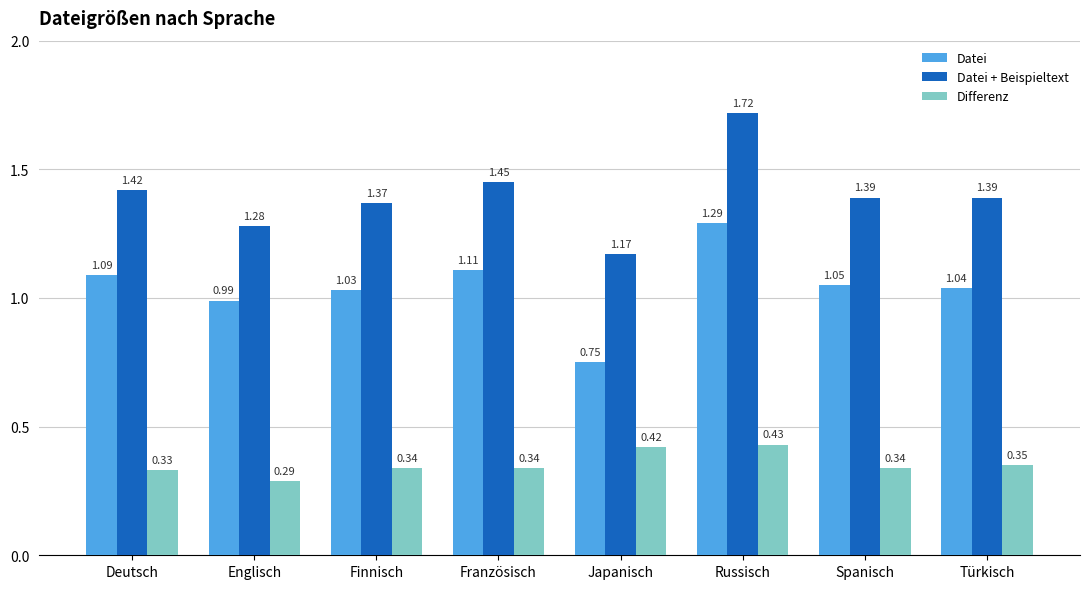

How many bars are there in total?

24